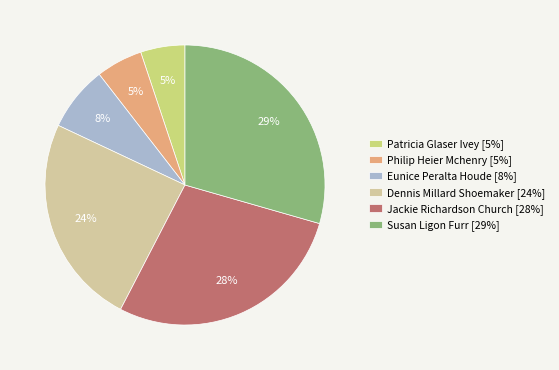

Which has a higher value, Dennis Millard Shoemaker [24%] or Eunice Peralta Houde [8%]?

Dennis Millard Shoemaker [24%]